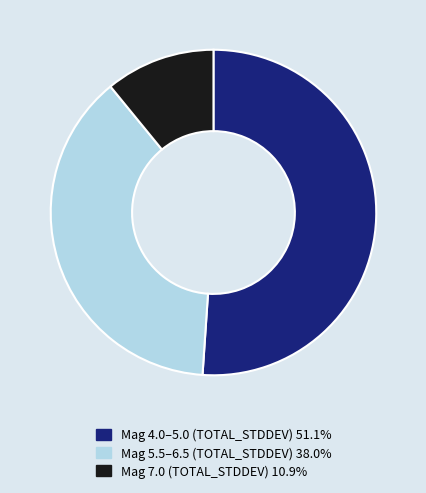

Does any single category account for the majority?

Yes